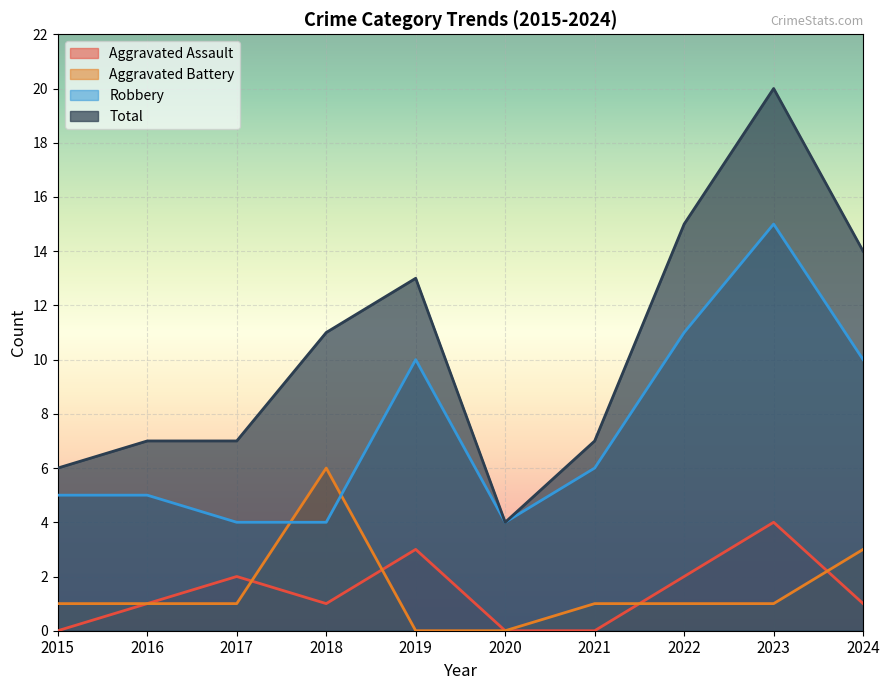

Is it true that Robbery equals 4 at 2020?

True